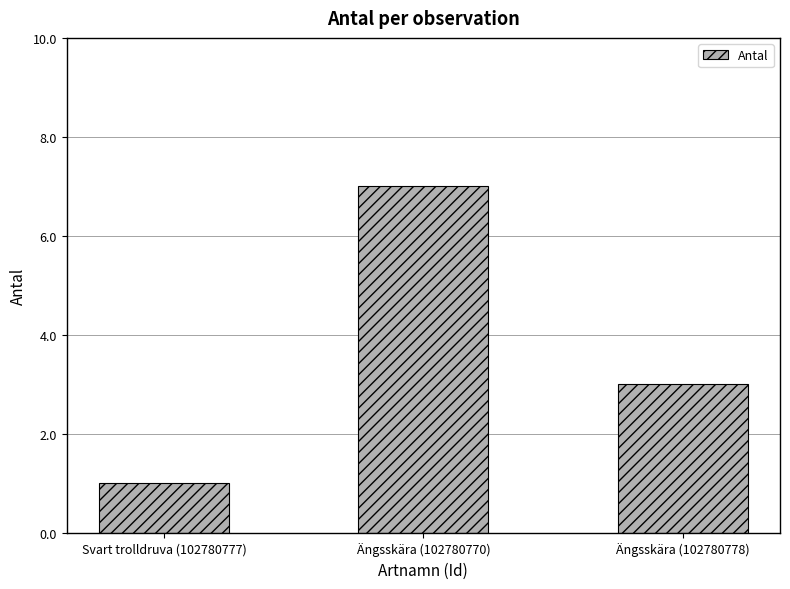

What is the change in value from Svart trolldruva (102780777) to Ängsskära (102780778)?

+2